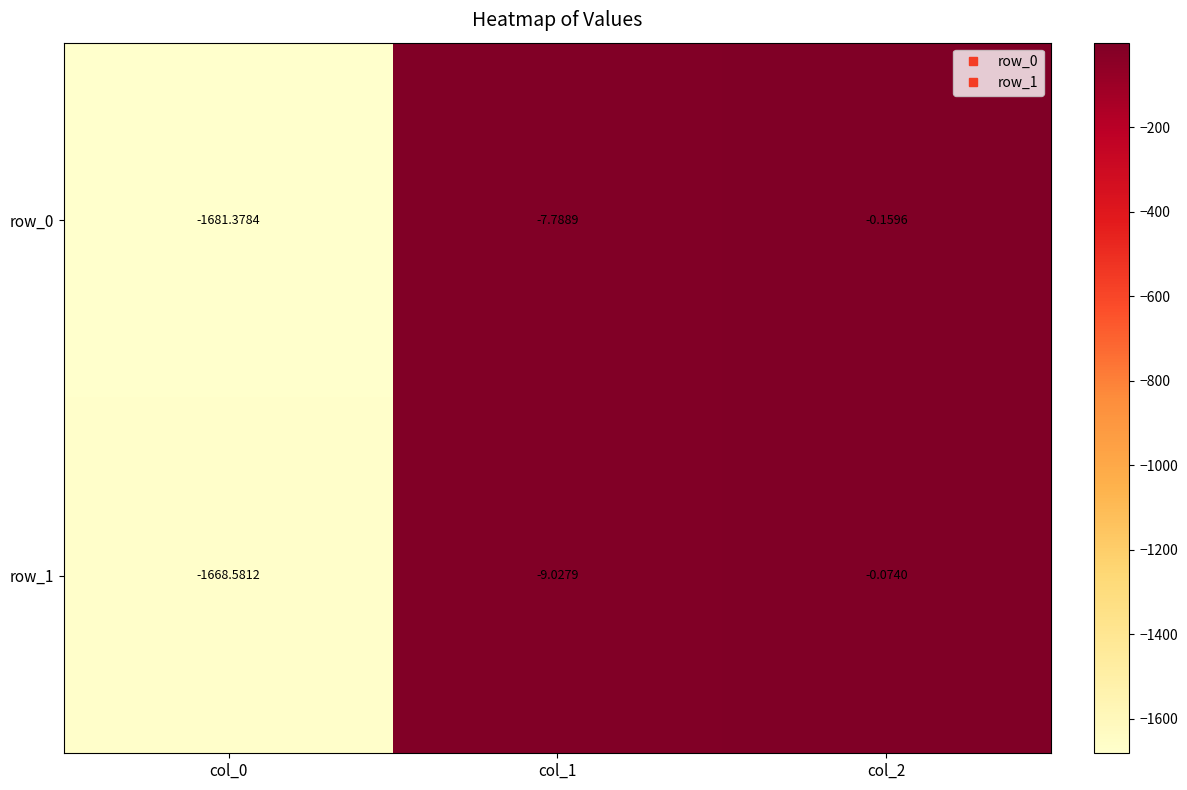

Is the value of row_0 at col_1 greater than the value of row_1 at col_0?

Yes